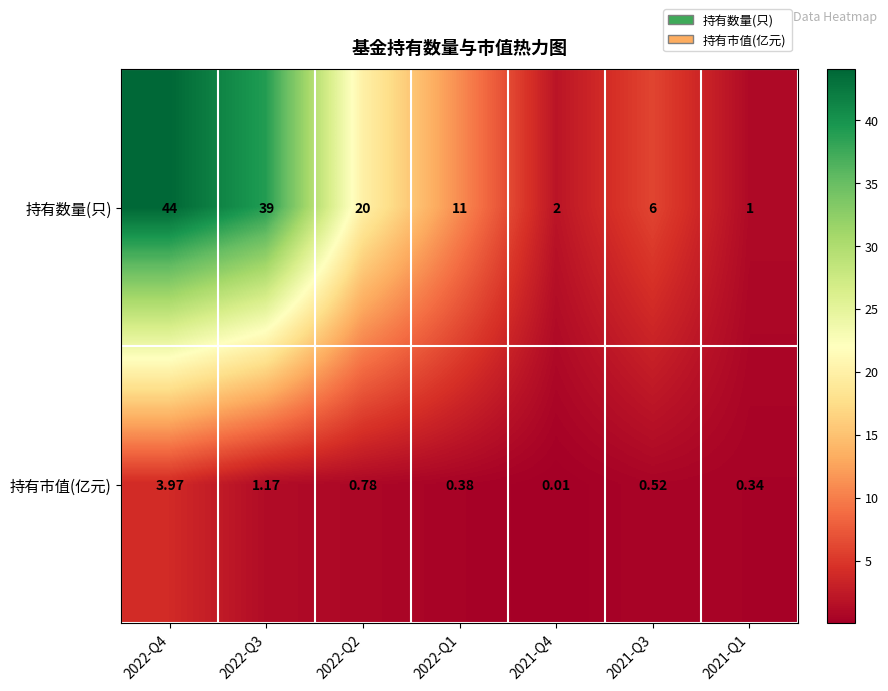

Which series has the largest range (max minus min)?

持有数量(只)